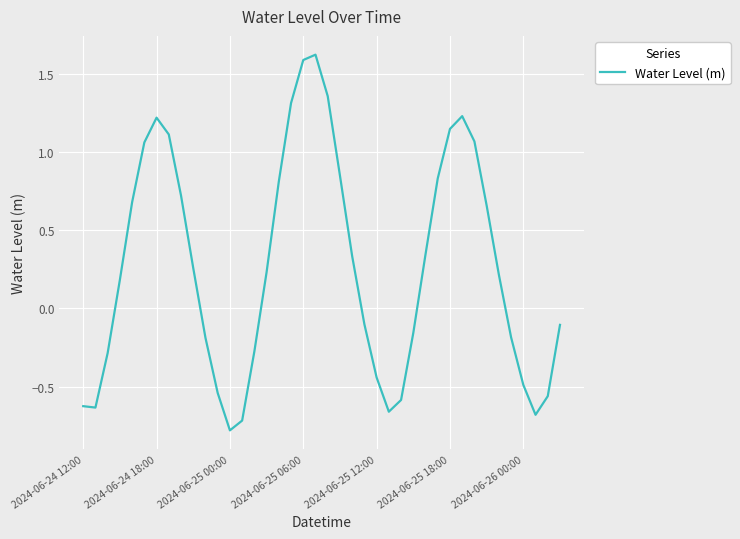

What is the difference between the maximum and minimum values?

2.4